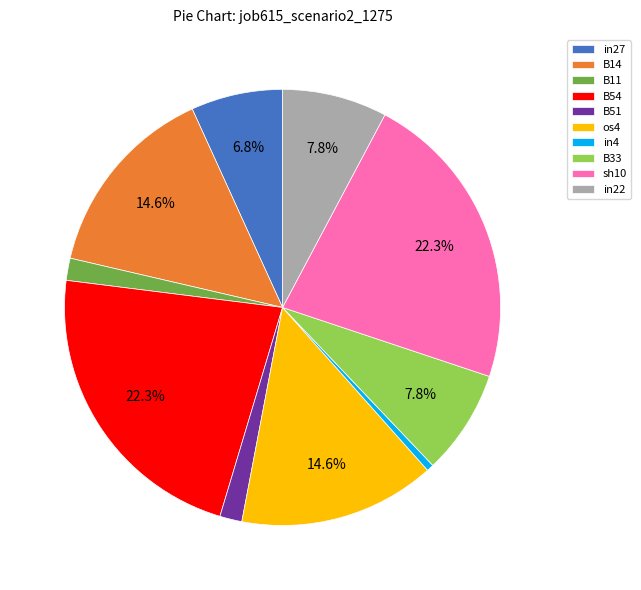

Is there any slice that represents more than half of the pie?

No